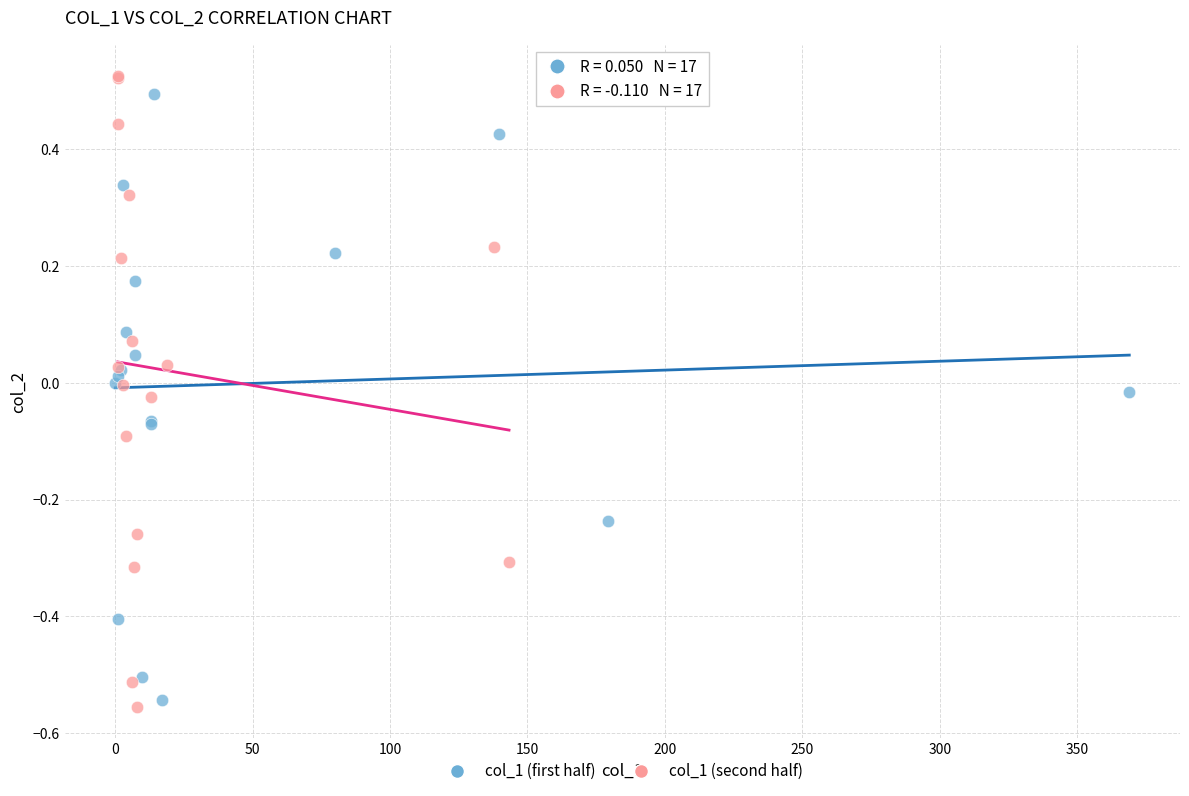

What are all the series names shown in the legend?

col_1 (first half), col_1 (second half)